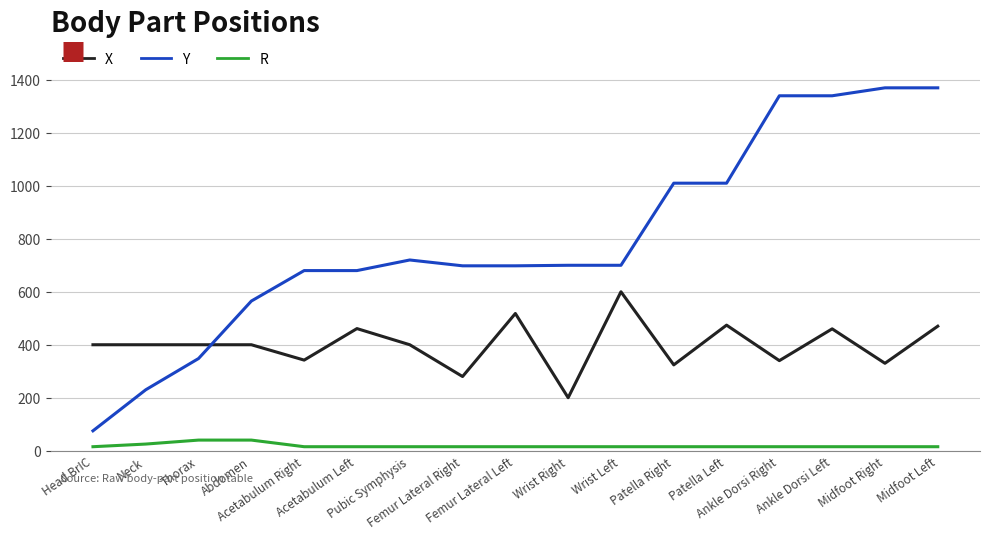

At which label does Y first exceed 700?

Pubic Symphysis